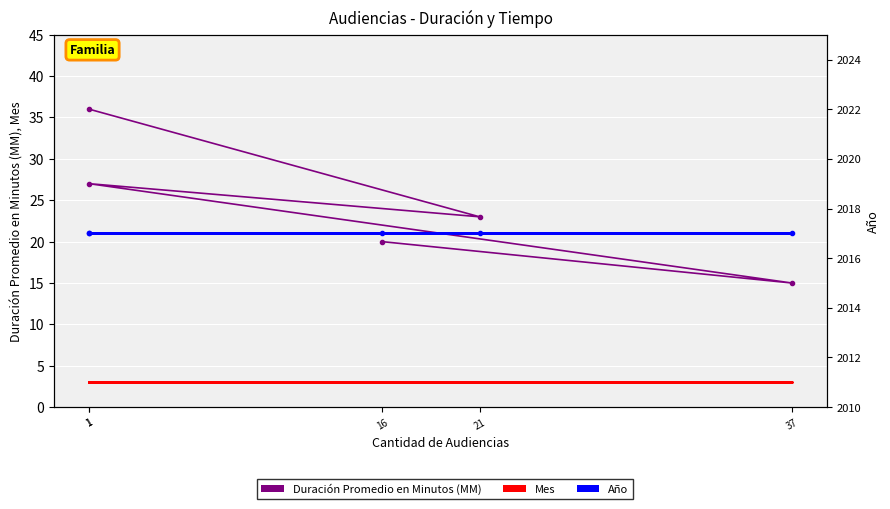

True or false: Mes has a value of 1 at 1.

False